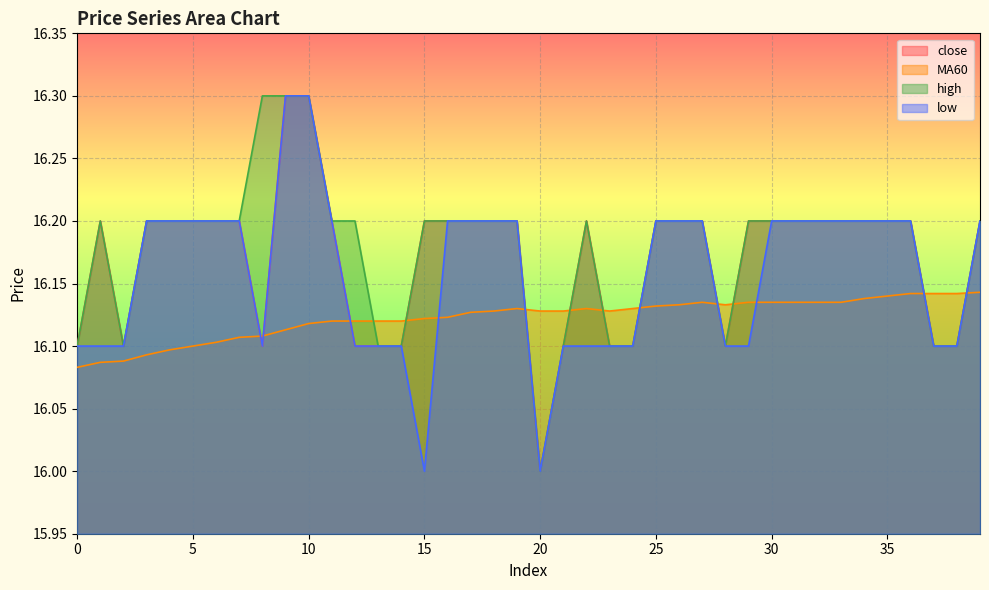

At which category is the sum across all series the highest?

10